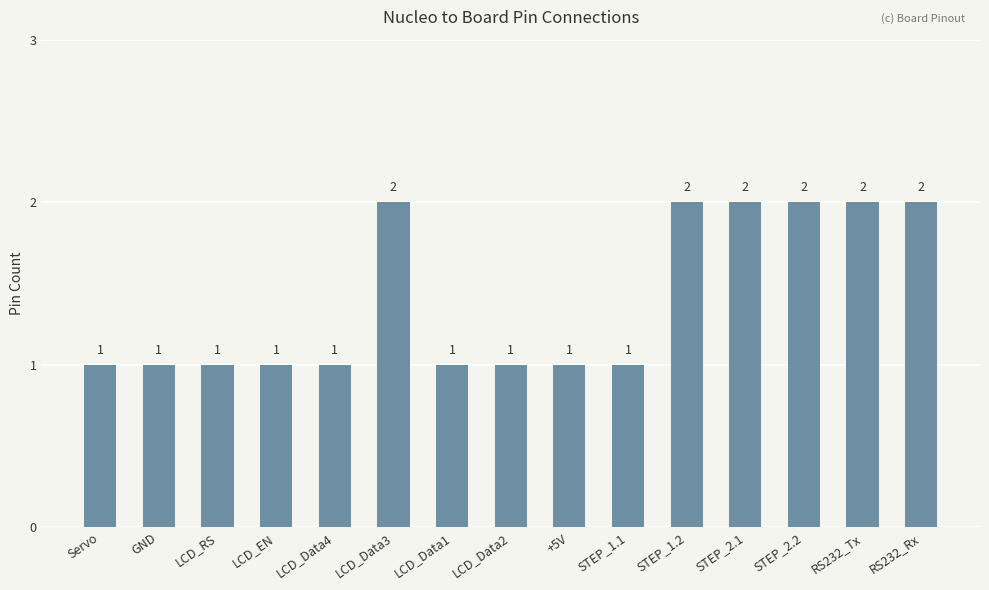

Are the bars horizontal?

No